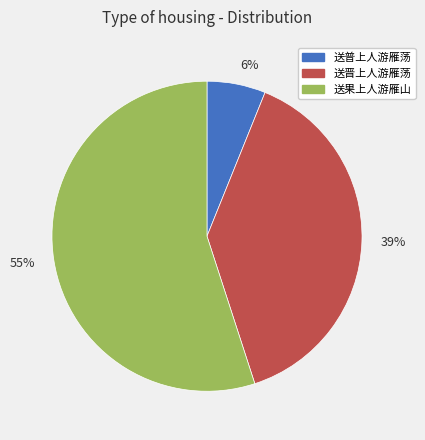

What percentage is the 39% slice, to the nearest percent?

39%